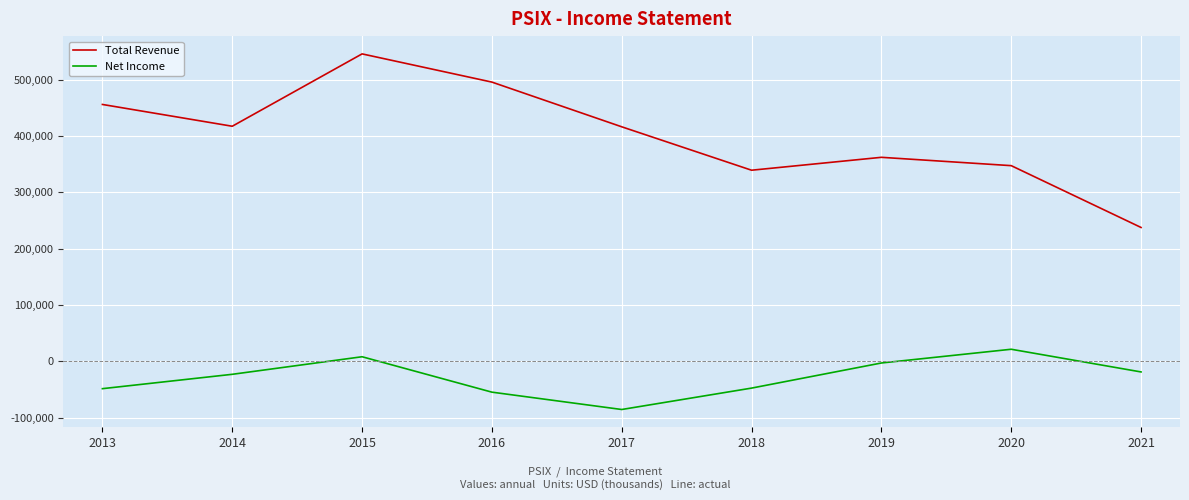

True or false: Net Income and Total Revenue intersect in this chart.

False